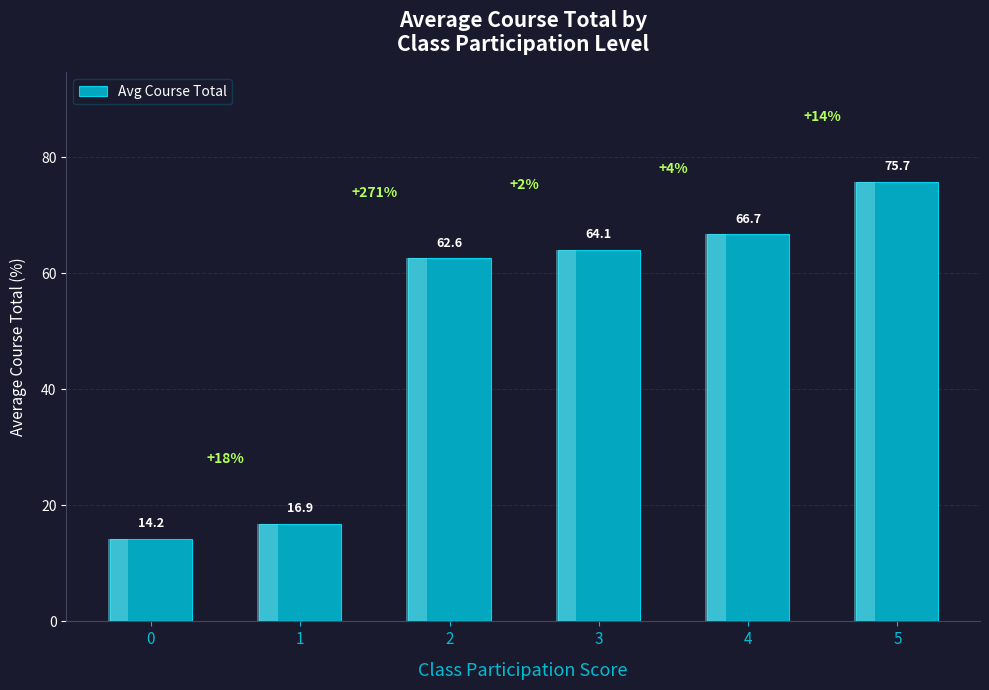

At which category does the chart reach its peak across all series?

5